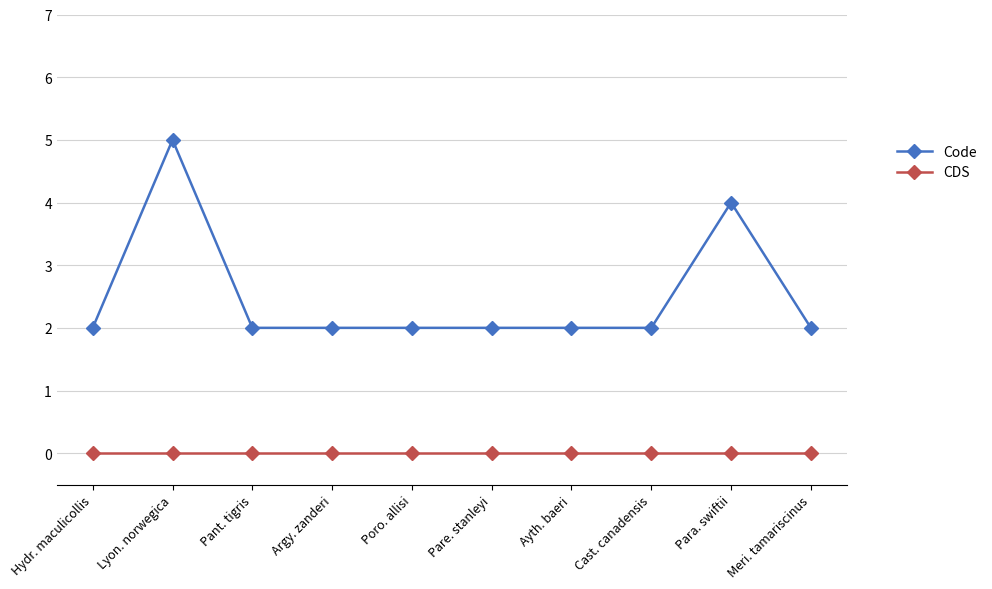

Which series has the widest spread of values?

Code